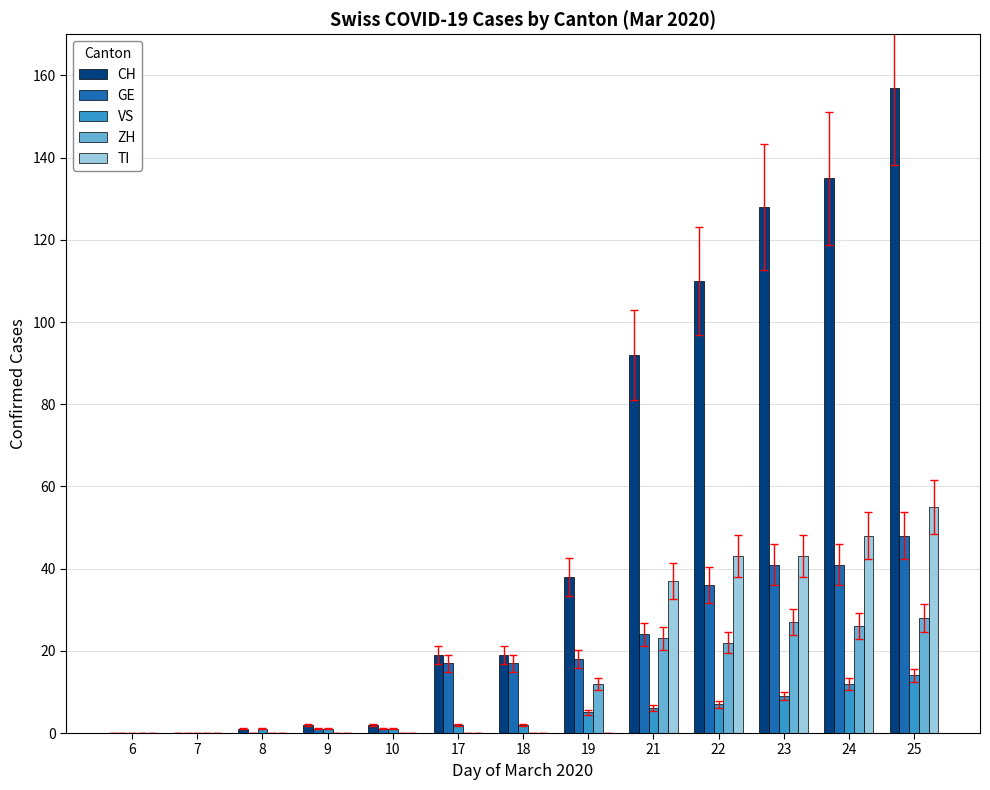

Reading left to right, extract all data points from this chart.

CH: 6=0	7=0	8=1	9=2	10=2	17=19	18=19	19=38	21=92	22=110	23=128	24=135	25=157
GE: 6=0	7=0	8=0	9=1	10=1	17=17	18=17	19=18	21=24	22=36	23=41	24=41	25=48
VS: 6=0	7=0	8=1	9=1	10=1	17=2	18=2	19=5	21=6	22=7	23=9	24=12	25=14
ZH: 6=0	7=0	8=0	9=0	10=0	17=0	18=0	19=12	21=23	22=22	23=27	24=26	25=28
TI: 6=0	7=0	8=0	9=0	10=0	17=0	18=0	19=0	21=37	22=43	23=43	24=48	25=55